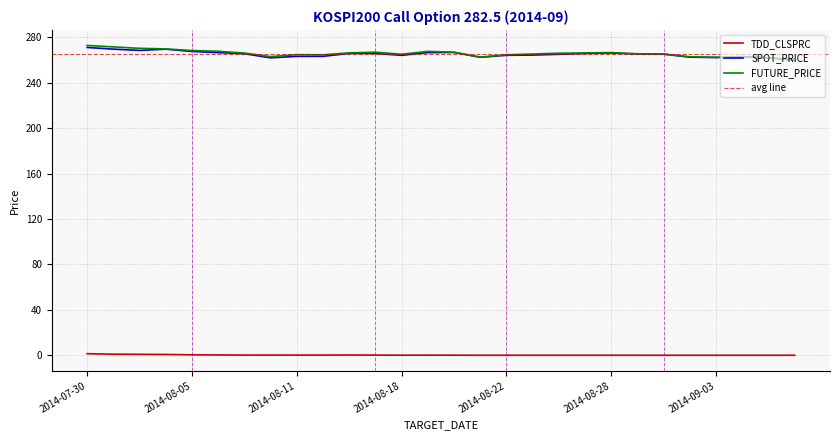

What is the sum of the FUTURE_PRICE values at 2014-08-27 and 2014-08-25?

531.8